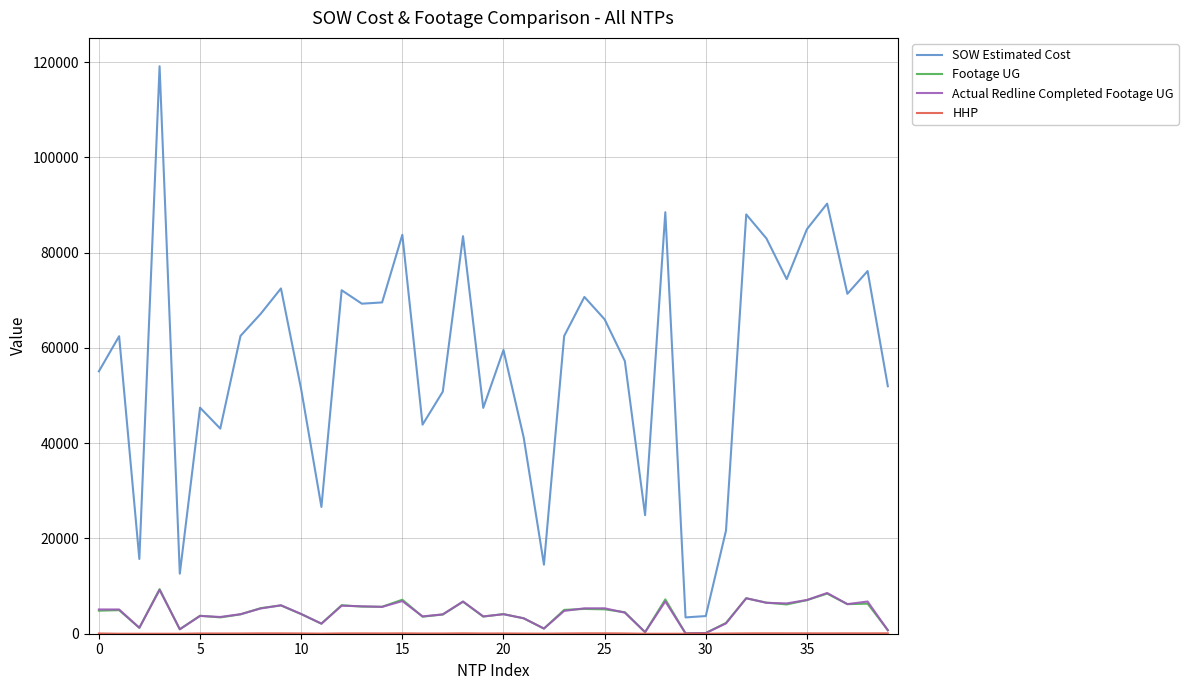

What is the maximum value shown in the chart?

119135.3